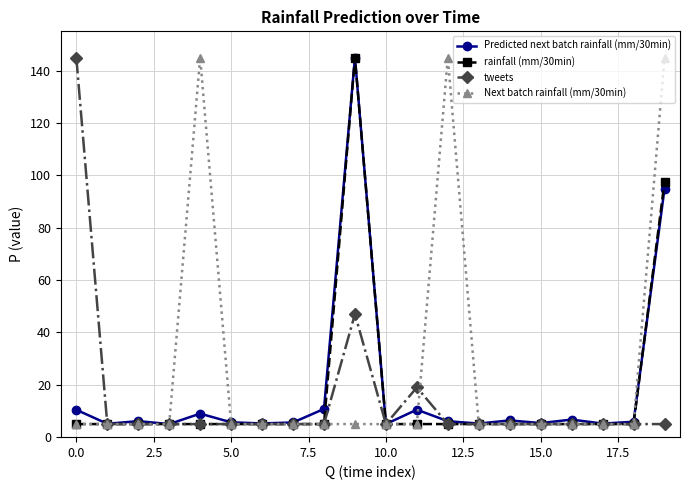

What is the value of the Next batch rainfall (mm/30min) point at the 12th from the left?

5.0